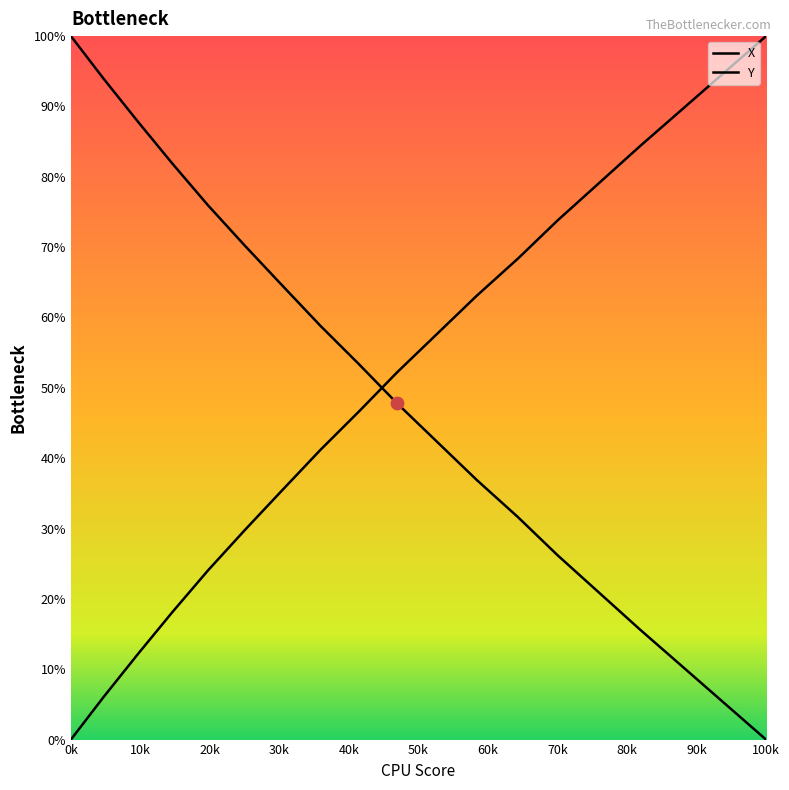

Which series has the largest total across all categories?

Y